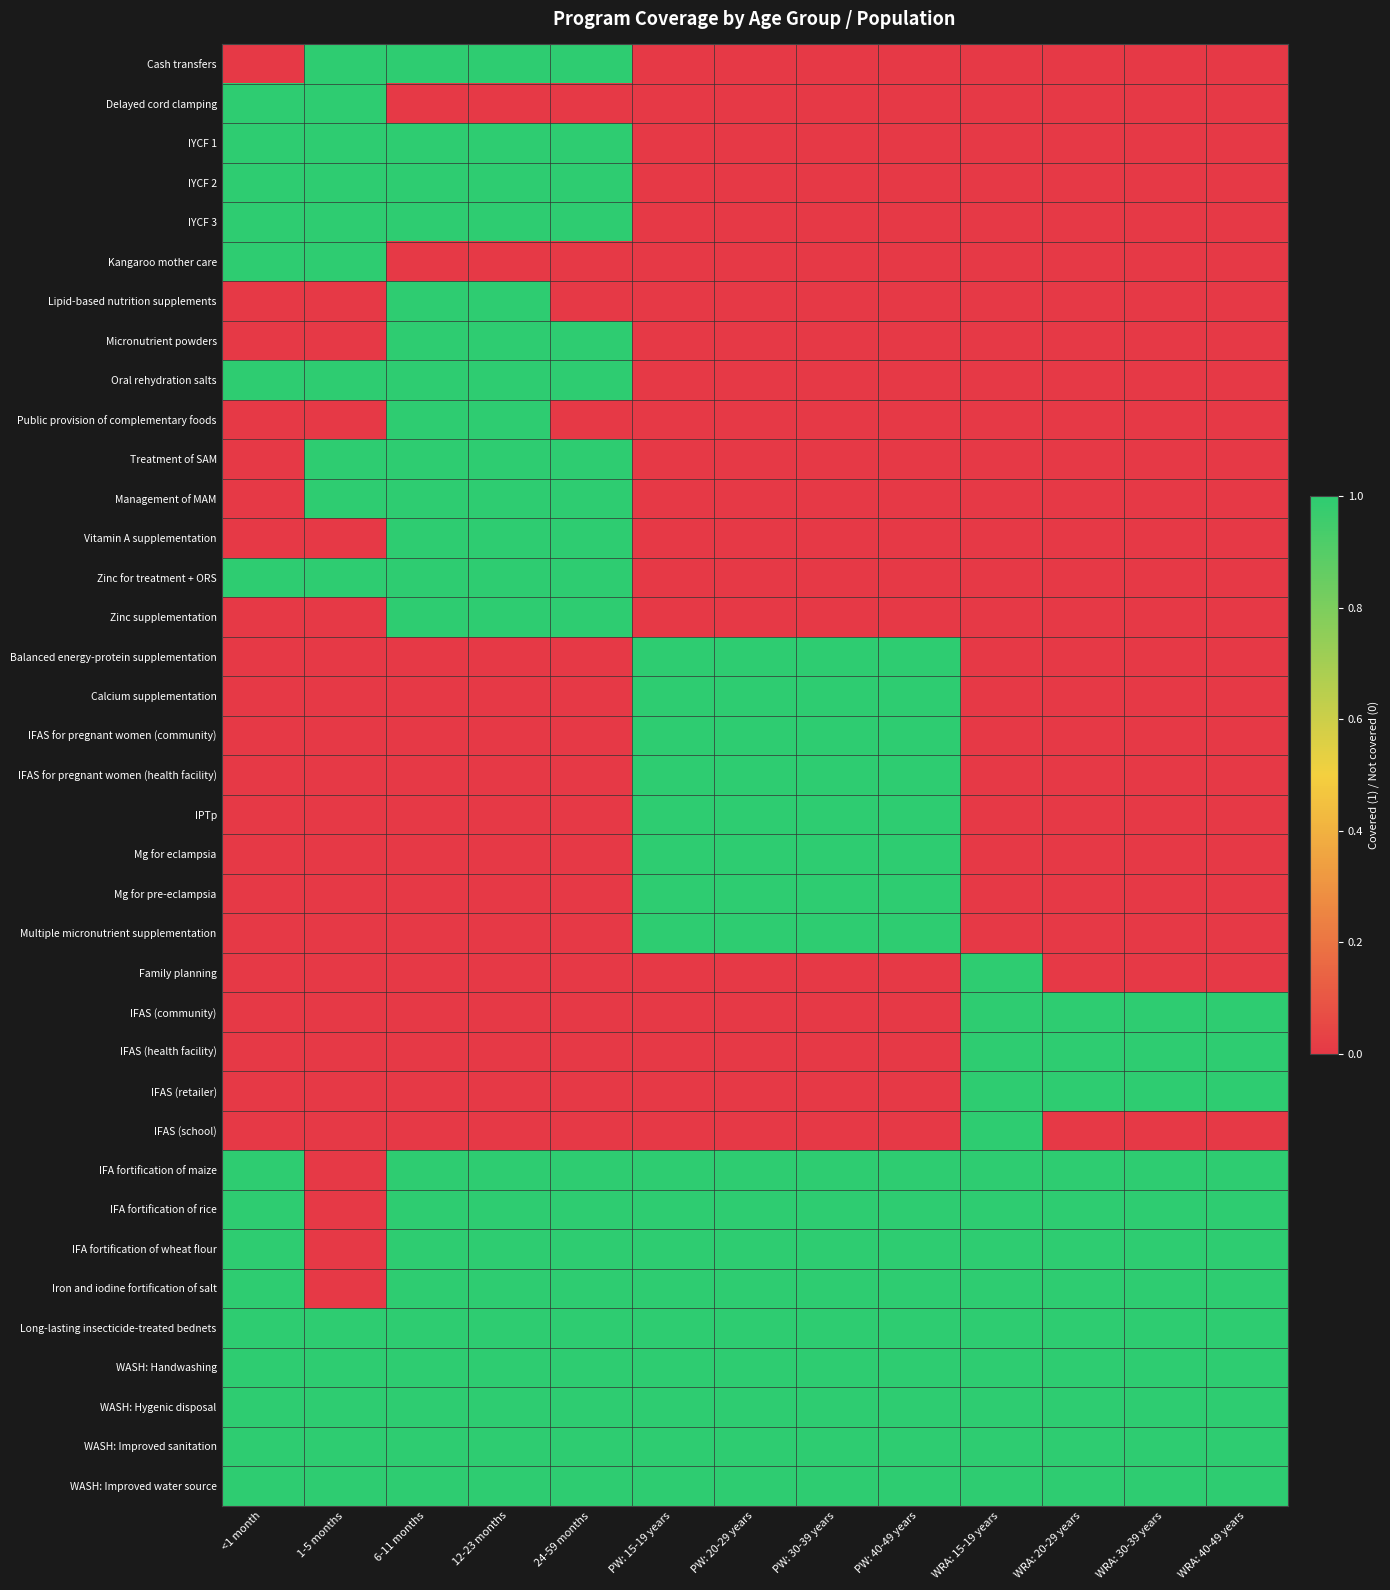

Reading left to right, what are all the values shown in this chart?

Cash transfers: <1 month=0	1-5 months=1	6-11 months=1	12-23 months=1	24-59 months=1	PW: 15-19 years=0	PW: 20-29 years=0	PW: 30-39 years=0	PW: 40-49 years=0	WRA: 15-19 years=0	WRA: 20-29 years=0	WRA: 30-39 years=0	WRA: 40-49 years=0
Delayed cord clamping: <1 month=1	1-5 months=1	6-11 months=0	12-23 months=0	24-59 months=0	PW: 15-19 years=0	PW: 20-29 years=0	PW: 30-39 years=0	PW: 40-49 years=0	WRA: 15-19 years=0	WRA: 20-29 years=0	WRA: 30-39 years=0	WRA: 40-49 years=0
IYCF 1: <1 month=1	1-5 months=1	6-11 months=1	12-23 months=1	24-59 months=1	PW: 15-19 years=0	PW: 20-29 years=0	PW: 30-39 years=0	PW: 40-49 years=0	WRA: 15-19 years=0	WRA: 20-29 years=0	WRA: 30-39 years=0	WRA: 40-49 years=0
IYCF 2: <1 month=1	1-5 months=1	6-11 months=1	12-23 months=1	24-59 months=1	PW: 15-19 years=0	PW: 20-29 years=0	PW: 30-39 years=0	PW: 40-49 years=0	WRA: 15-19 years=0	WRA: 20-29 years=0	WRA: 30-39 years=0	WRA: 40-49 years=0
IYCF 3: <1 month=1	1-5 months=1	6-11 months=1	12-23 months=1	24-59 months=1	PW: 15-19 years=0	PW: 20-29 years=0	PW: 30-39 years=0	PW: 40-49 years=0	WRA: 15-19 years=0	WRA: 20-29 years=0	WRA: 30-39 years=0	WRA: 40-49 years=0
Kangaroo mother care: <1 month=1	1-5 months=1	6-11 months=0	12-23 months=0	24-59 months=0	PW: 15-19 years=0	PW: 20-29 years=0	PW: 30-39 years=0	PW: 40-49 years=0	WRA: 15-19 years=0	WRA: 20-29 years=0	WRA: 30-39 years=0	WRA: 40-49 years=0
Lipid-based nutrition supplements: <1 month=0	1-5 months=0	6-11 months=1	12-23 months=1	24-59 months=0	PW: 15-19 years=0	PW: 20-29 years=0	PW: 30-39 years=0	PW: 40-49 years=0	WRA: 15-19 years=0	WRA: 20-29 years=0	WRA: 30-39 years=0	WRA: 40-49 years=0
Micronutrient powders: <1 month=0	1-5 months=0	6-11 months=1	12-23 months=1	24-59 months=1	PW: 15-19 years=0	PW: 20-29 years=0	PW: 30-39 years=0	PW: 40-49 years=0	WRA: 15-19 years=0	WRA: 20-29 years=0	WRA: 30-39 years=0	WRA: 40-49 years=0
Oral rehydration salts: <1 month=1	1-5 months=1	6-11 months=1	12-23 months=1	24-59 months=1	PW: 15-19 years=0	PW: 20-29 years=0	PW: 30-39 years=0	PW: 40-49 years=0	WRA: 15-19 years=0	WRA: 20-29 years=0	WRA: 30-39 years=0	WRA: 40-49 years=0
Public provision of complementary foods: <1 month=0	1-5 months=0	6-11 months=1	12-23 months=1	24-59 months=0	PW: 15-19 years=0	PW: 20-29 years=0	PW: 30-39 years=0	PW: 40-49 years=0	WRA: 15-19 years=0	WRA: 20-29 years=0	WRA: 30-39 years=0	WRA: 40-49 years=0
Treatment of SAM: <1 month=0	1-5 months=1	6-11 months=1	12-23 months=1	24-59 months=1	PW: 15-19 years=0	PW: 20-29 years=0	PW: 30-39 years=0	PW: 40-49 years=0	WRA: 15-19 years=0	WRA: 20-29 years=0	WRA: 30-39 years=0	WRA: 40-49 years=0
Management of MAM: <1 month=0	1-5 months=1	6-11 months=1	12-23 months=1	24-59 months=1	PW: 15-19 years=0	PW: 20-29 years=0	PW: 30-39 years=0	PW: 40-49 years=0	WRA: 15-19 years=0	WRA: 20-29 years=0	WRA: 30-39 years=0	WRA: 40-49 years=0
Vitamin A supplementation: <1 month=0	1-5 months=0	6-11 months=1	12-23 months=1	24-59 months=1	PW: 15-19 years=0	PW: 20-29 years=0	PW: 30-39 years=0	PW: 40-49 years=0	WRA: 15-19 years=0	WRA: 20-29 years=0	WRA: 30-39 years=0	WRA: 40-49 years=0
Zinc for treatment + ORS: <1 month=1	1-5 months=1	6-11 months=1	12-23 months=1	24-59 months=1	PW: 15-19 years=0	PW: 20-29 years=0	PW: 30-39 years=0	PW: 40-49 years=0	WRA: 15-19 years=0	WRA: 20-29 years=0	WRA: 30-39 years=0	WRA: 40-49 years=0
Zinc supplementation: <1 month=0	1-5 months=0	6-11 months=1	12-23 months=1	24-59 months=1	PW: 15-19 years=0	PW: 20-29 years=0	PW: 30-39 years=0	PW: 40-49 years=0	WRA: 15-19 years=0	WRA: 20-29 years=0	WRA: 30-39 years=0	WRA: 40-49 years=0
Balanced energy-protein supplementation: <1 month=0	1-5 months=0	6-11 months=0	12-23 months=0	24-59 months=0	PW: 15-19 years=1	PW: 20-29 years=1	PW: 30-39 years=1	PW: 40-49 years=1	WRA: 15-19 years=0	WRA: 20-29 years=0	WRA: 30-39 years=0	WRA: 40-49 years=0
Calcium supplementation: <1 month=0	1-5 months=0	6-11 months=0	12-23 months=0	24-59 months=0	PW: 15-19 years=1	PW: 20-29 years=1	PW: 30-39 years=1	PW: 40-49 years=1	WRA: 15-19 years=0	WRA: 20-29 years=0	WRA: 30-39 years=0	WRA: 40-49 years=0
IFAS for pregnant women (community): <1 month=0	1-5 months=0	6-11 months=0	12-23 months=0	24-59 months=0	PW: 15-19 years=1	PW: 20-29 years=1	PW: 30-39 years=1	PW: 40-49 years=1	WRA: 15-19 years=0	WRA: 20-29 years=0	WRA: 30-39 years=0	WRA: 40-49 years=0
IFAS for pregnant women (health facility): <1 month=0	1-5 months=0	6-11 months=0	12-23 months=0	24-59 months=0	PW: 15-19 years=1	PW: 20-29 years=1	PW: 30-39 years=1	PW: 40-49 years=1	WRA: 15-19 years=0	WRA: 20-29 years=0	WRA: 30-39 years=0	WRA: 40-49 years=0
IPTp: <1 month=0	1-5 months=0	6-11 months=0	12-23 months=0	24-59 months=0	PW: 15-19 years=1	PW: 20-29 years=1	PW: 30-39 years=1	PW: 40-49 years=1	WRA: 15-19 years=0	WRA: 20-29 years=0	WRA: 30-39 years=0	WRA: 40-49 years=0
Mg for eclampsia: <1 month=0	1-5 months=0	6-11 months=0	12-23 months=0	24-59 months=0	PW: 15-19 years=1	PW: 20-29 years=1	PW: 30-39 years=1	PW: 40-49 years=1	WRA: 15-19 years=0	WRA: 20-29 years=0	WRA: 30-39 years=0	WRA: 40-49 years=0
Mg for pre-eclampsia: <1 month=0	1-5 months=0	6-11 months=0	12-23 months=0	24-59 months=0	PW: 15-19 years=1	PW: 20-29 years=1	PW: 30-39 years=1	PW: 40-49 years=1	WRA: 15-19 years=0	WRA: 20-29 years=0	WRA: 30-39 years=0	WRA: 40-49 years=0
Multiple micronutrient supplementation: <1 month=0	1-5 months=0	6-11 months=0	12-23 months=0	24-59 months=0	PW: 15-19 years=1	PW: 20-29 years=1	PW: 30-39 years=1	PW: 40-49 years=1	WRA: 15-19 years=0	WRA: 20-29 years=0	WRA: 30-39 years=0	WRA: 40-49 years=0
Family planning: <1 month=0	1-5 months=0	6-11 months=0	12-23 months=0	24-59 months=0	PW: 15-19 years=0	PW: 20-29 years=0	PW: 30-39 years=0	PW: 40-49 years=0	WRA: 15-19 years=1	WRA: 20-29 years=0	WRA: 30-39 years=0	WRA: 40-49 years=0
IFAS (community): <1 month=0	1-5 months=0	6-11 months=0	12-23 months=0	24-59 months=0	PW: 15-19 years=0	PW: 20-29 years=0	PW: 30-39 years=0	PW: 40-49 years=0	WRA: 15-19 years=1	WRA: 20-29 years=1	WRA: 30-39 years=1	WRA: 40-49 years=1
IFAS (health facility): <1 month=0	1-5 months=0	6-11 months=0	12-23 months=0	24-59 months=0	PW: 15-19 years=0	PW: 20-29 years=0	PW: 30-39 years=0	PW: 40-49 years=0	WRA: 15-19 years=1	WRA: 20-29 years=1	WRA: 30-39 years=1	WRA: 40-49 years=1
IFAS (retailer): <1 month=0	1-5 months=0	6-11 months=0	12-23 months=0	24-59 months=0	PW: 15-19 years=0	PW: 20-29 years=0	PW: 30-39 years=0	PW: 40-49 years=0	WRA: 15-19 years=1	WRA: 20-29 years=1	WRA: 30-39 years=1	WRA: 40-49 years=1
IFAS (school): <1 month=0	1-5 months=0	6-11 months=0	12-23 months=0	24-59 months=0	PW: 15-19 years=0	PW: 20-29 years=0	PW: 30-39 years=0	PW: 40-49 years=0	WRA: 15-19 years=1	WRA: 20-29 years=0	WRA: 30-39 years=0	WRA: 40-49 years=0
IFA fortification of maize: <1 month=1	1-5 months=0	6-11 months=1	12-23 months=1	24-59 months=1	PW: 15-19 years=1	PW: 20-29 years=1	PW: 30-39 years=1	PW: 40-49 years=1	WRA: 15-19 years=1	WRA: 20-29 years=1	WRA: 30-39 years=1	WRA: 40-49 years=1
IFA fortification of rice: <1 month=1	1-5 months=0	6-11 months=1	12-23 months=1	24-59 months=1	PW: 15-19 years=1	PW: 20-29 years=1	PW: 30-39 years=1	PW: 40-49 years=1	WRA: 15-19 years=1	WRA: 20-29 years=1	WRA: 30-39 years=1	WRA: 40-49 years=1
IFA fortification of wheat flour: <1 month=1	1-5 months=0	6-11 months=1	12-23 months=1	24-59 months=1	PW: 15-19 years=1	PW: 20-29 years=1	PW: 30-39 years=1	PW: 40-49 years=1	WRA: 15-19 years=1	WRA: 20-29 years=1	WRA: 30-39 years=1	WRA: 40-49 years=1
Iron and iodine fortification of salt: <1 month=1	1-5 months=0	6-11 months=1	12-23 months=1	24-59 months=1	PW: 15-19 years=1	PW: 20-29 years=1	PW: 30-39 years=1	PW: 40-49 years=1	WRA: 15-19 years=1	WRA: 20-29 years=1	WRA: 30-39 years=1	WRA: 40-49 years=1
Long-lasting insecticide-treated bednets: <1 month=1	1-5 months=1	6-11 months=1	12-23 months=1	24-59 months=1	PW: 15-19 years=1	PW: 20-29 years=1	PW: 30-39 years=1	PW: 40-49 years=1	WRA: 15-19 years=1	WRA: 20-29 years=1	WRA: 30-39 years=1	WRA: 40-49 years=1
WASH: Handwashing: <1 month=1	1-5 months=1	6-11 months=1	12-23 months=1	24-59 months=1	PW: 15-19 years=1	PW: 20-29 years=1	PW: 30-39 years=1	PW: 40-49 years=1	WRA: 15-19 years=1	WRA: 20-29 years=1	WRA: 30-39 years=1	WRA: 40-49 years=1
WASH: Hygenic disposal: <1 month=1	1-5 months=1	6-11 months=1	12-23 months=1	24-59 months=1	PW: 15-19 years=1	PW: 20-29 years=1	PW: 30-39 years=1	PW: 40-49 years=1	WRA: 15-19 years=1	WRA: 20-29 years=1	WRA: 30-39 years=1	WRA: 40-49 years=1
WASH: Improved sanitation: <1 month=1	1-5 months=1	6-11 months=1	12-23 months=1	24-59 months=1	PW: 15-19 years=1	PW: 20-29 years=1	PW: 30-39 years=1	PW: 40-49 years=1	WRA: 15-19 years=1	WRA: 20-29 years=1	WRA: 30-39 years=1	WRA: 40-49 years=1
WASH: Improved water source: <1 month=1	1-5 months=1	6-11 months=1	12-23 months=1	24-59 months=1	PW: 15-19 years=1	PW: 20-29 years=1	PW: 30-39 years=1	PW: 40-49 years=1	WRA: 15-19 years=1	WRA: 20-29 years=1	WRA: 30-39 years=1	WRA: 40-49 years=1